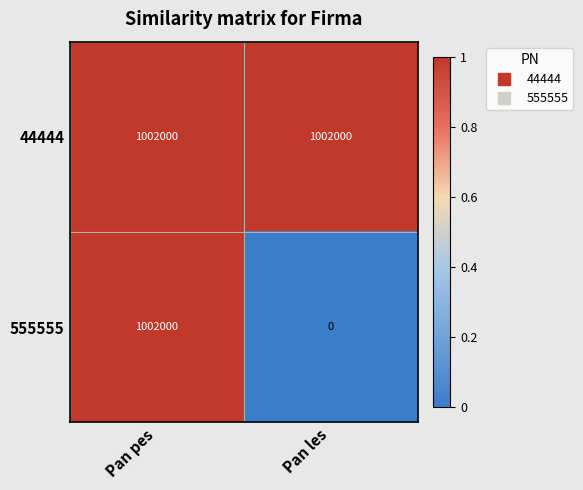

Read the 44444 value at Pan les.

1002000